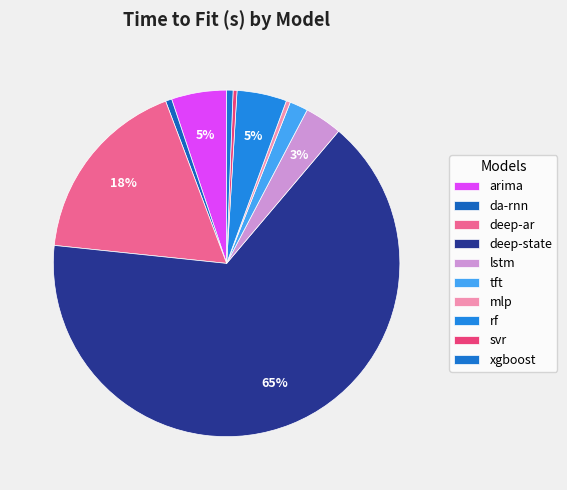

Which has a higher value, da-rnn or arima?

arima